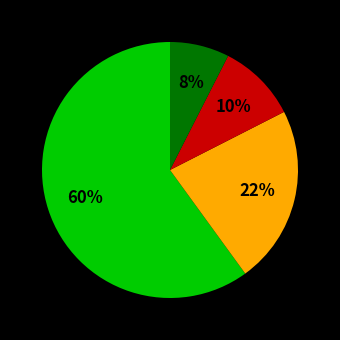

To the nearest percent, what is the difference between the largest and smallest slice percentages?

52%